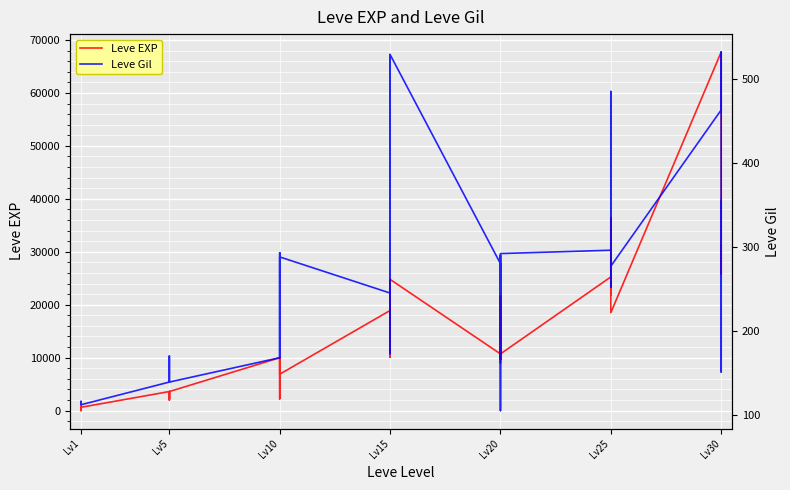

True or false: Leve Gil and Leve EXP cross at least once.

True